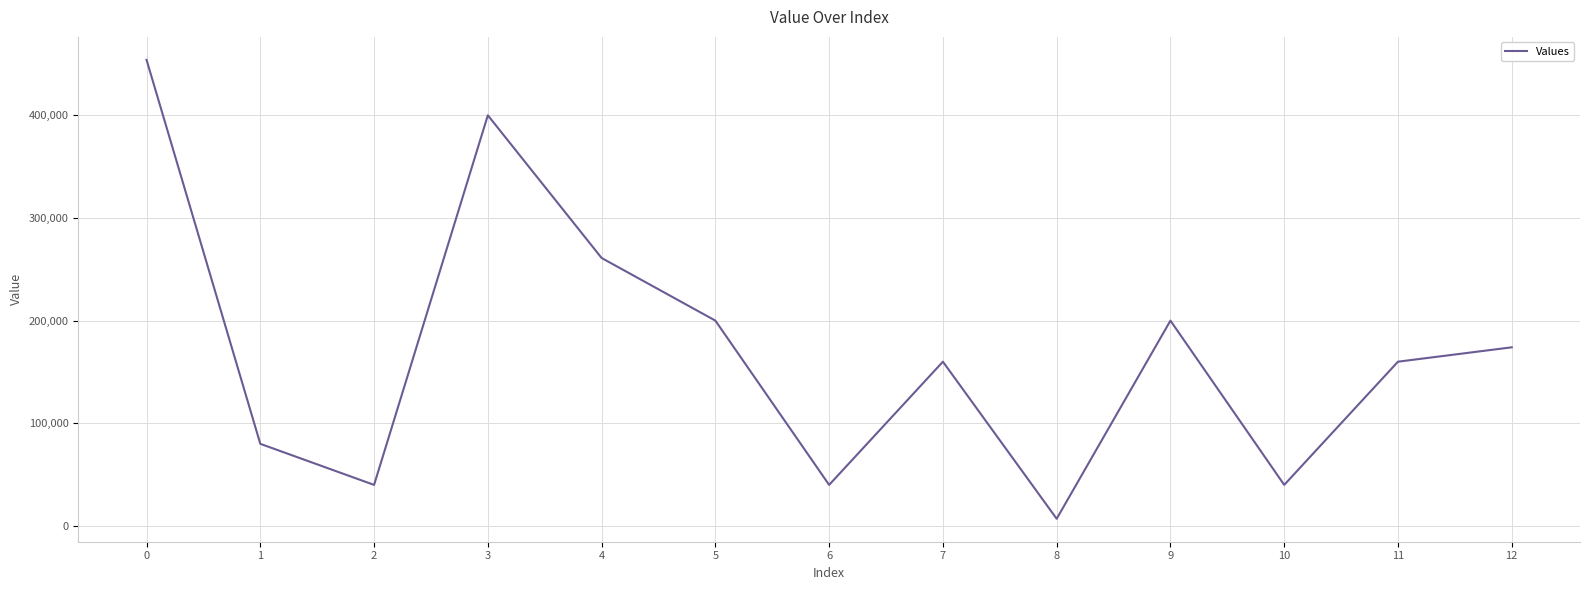

Reading right to left, transcribe all the data shown in this chart.

174000	160000	40000	200000	7000	160000	40000	200000	261000	400000	40000	80000	454000